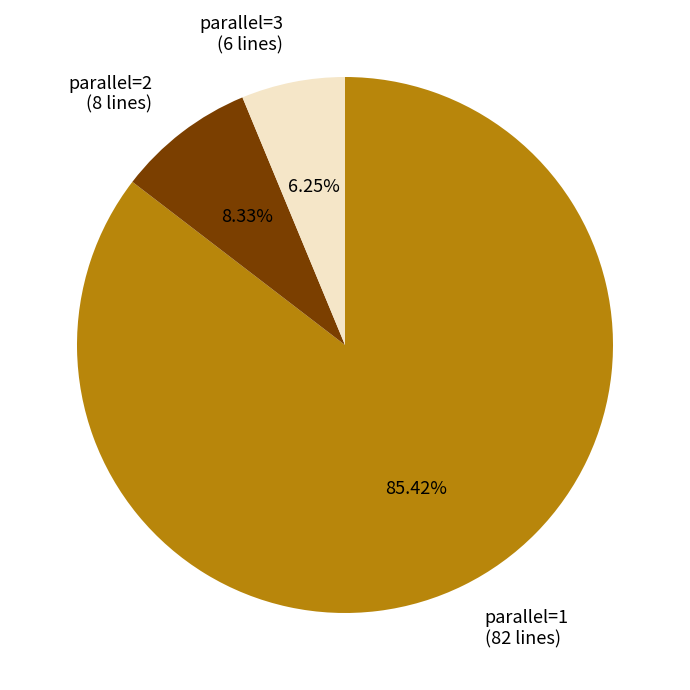

To the nearest percent, what portion does parallel=2 represent?

8%